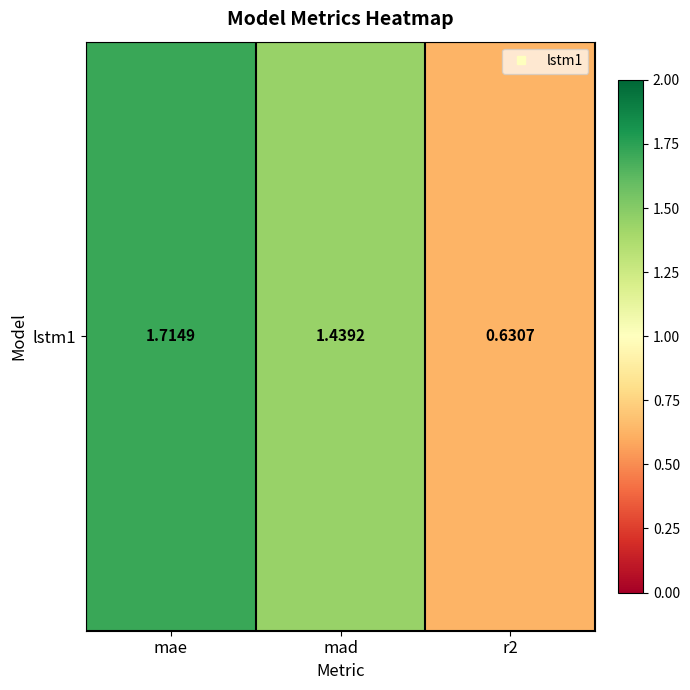

Rank the categories by value from lowest to highest.

r2, mad, mae